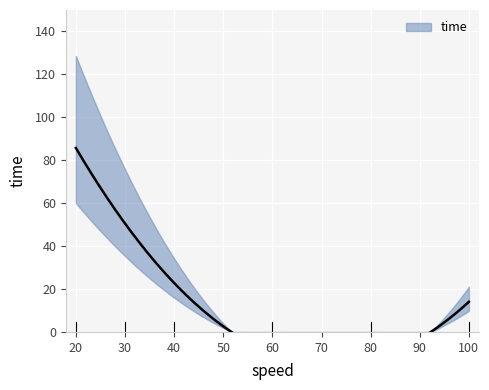

What is the sum of the values at 20 and 30?

130